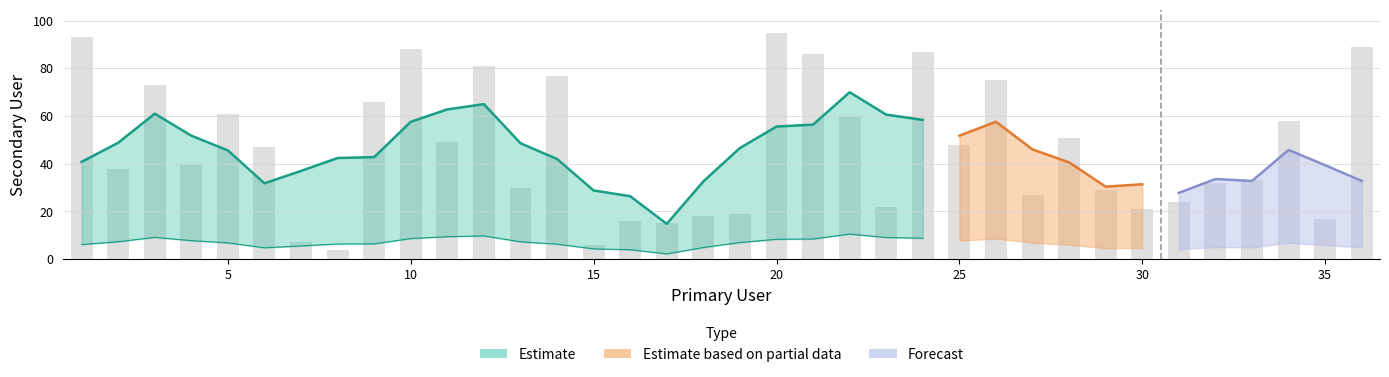

What is the value of the 21st bar from the left?

86